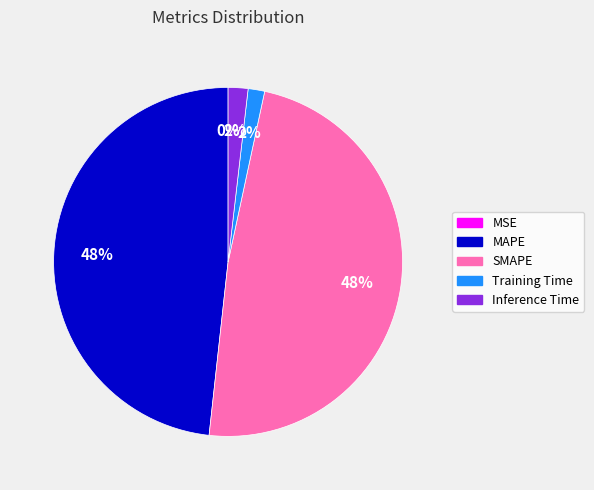

To the nearest percent, what is the combined percentage of SMAPE and Training Time?

50%